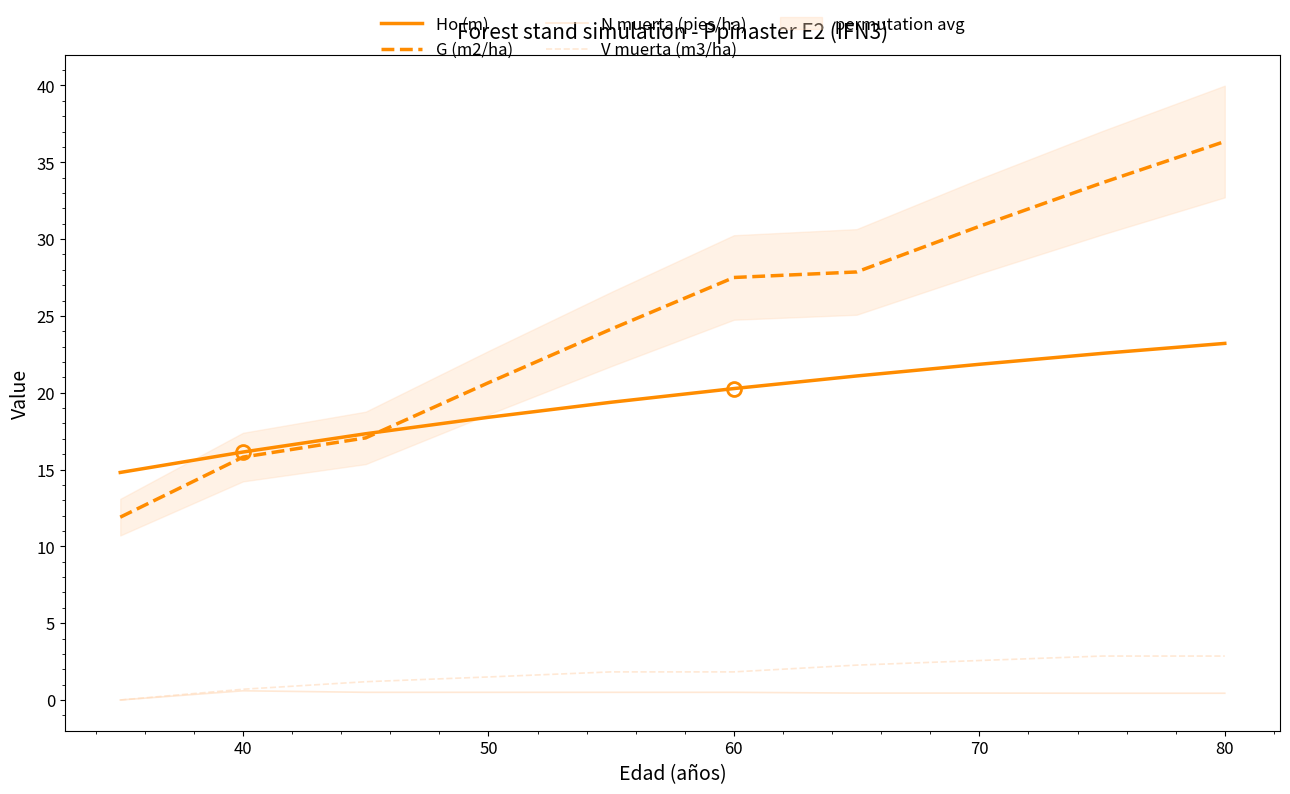

Is it true that G (m2/ha) equals 27.5 at 60?

True